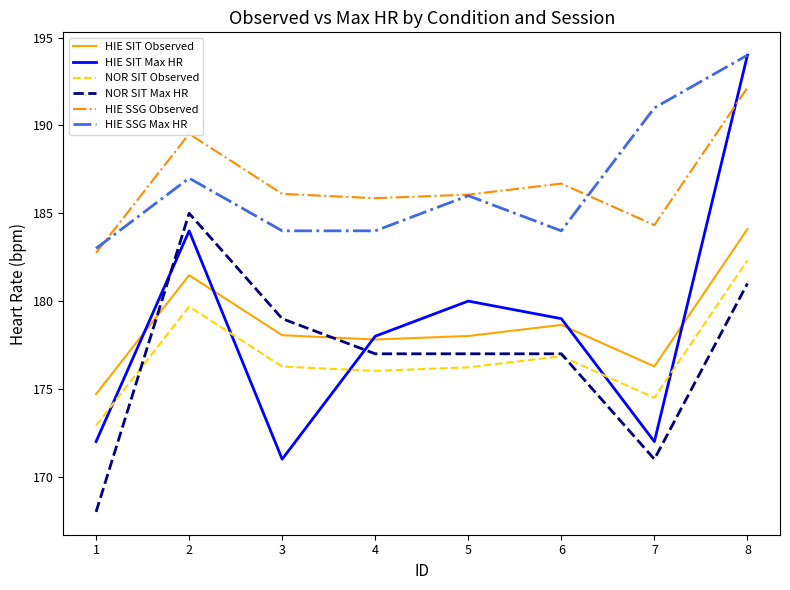

Does the chart display data point markers on the line(s)?

No